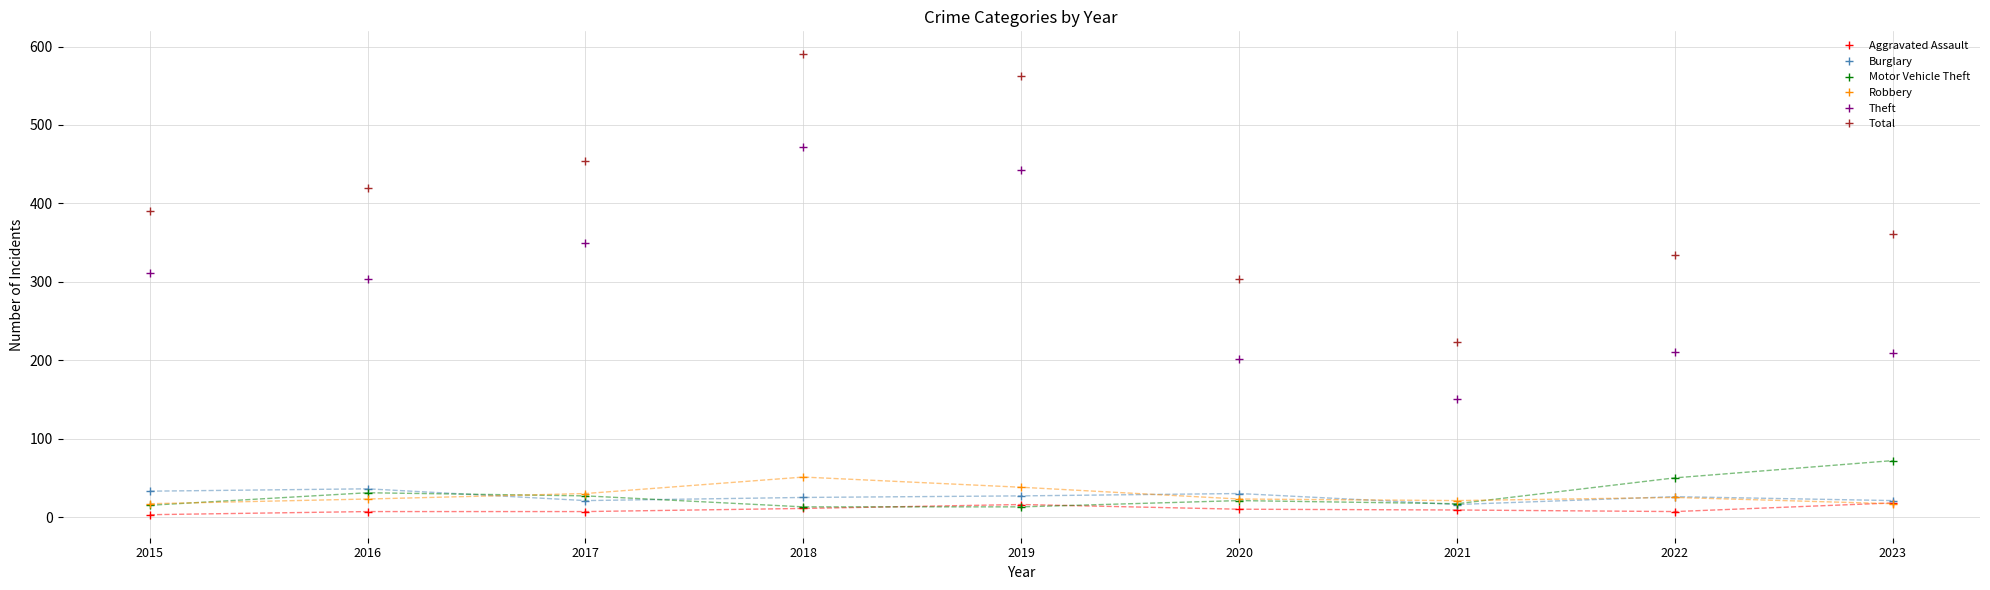

Which series has the largest range (max minus min)?

Total